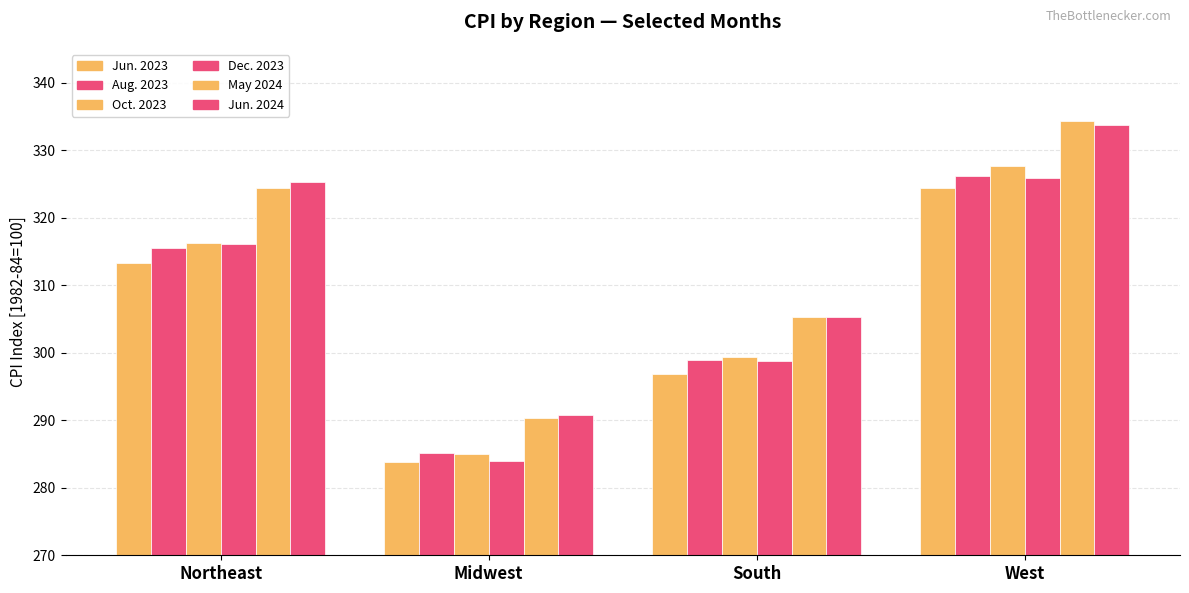

What position from the left is South?

3